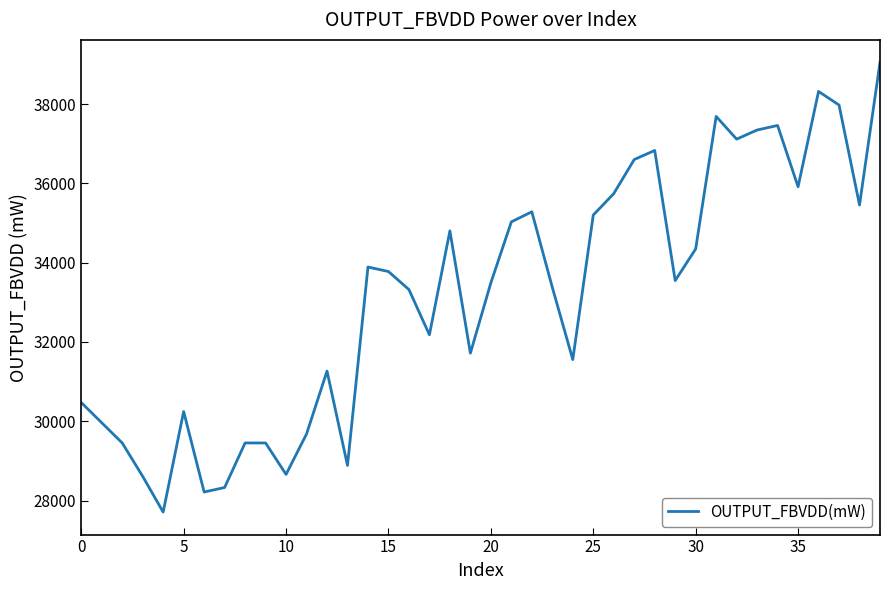

What is the difference between the maximum and minimum values?

11344